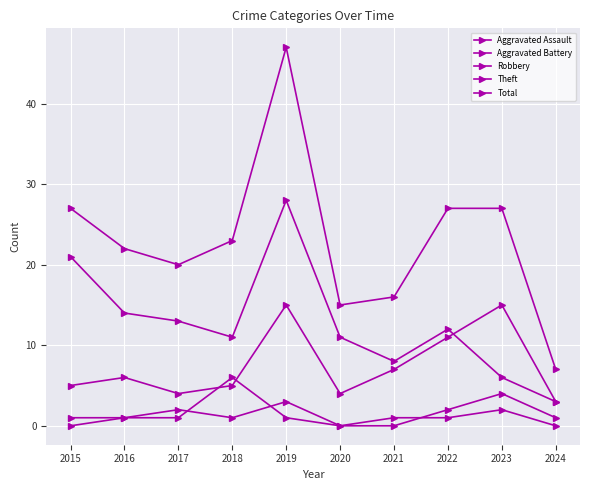

Reading left to right, list all the values displayed in this chart.

Aggravated Assault: 0	1	2	1	3	0	0	2	4	1
Aggravated Battery: 1	1	1	6	1	0	1	1	2	0
Robbery: 5	6	4	5	15	4	7	11	15	3
Theft: 21	14	13	11	28	11	8	12	6	3
Total: 27	22	20	23	47	15	16	27	27	7